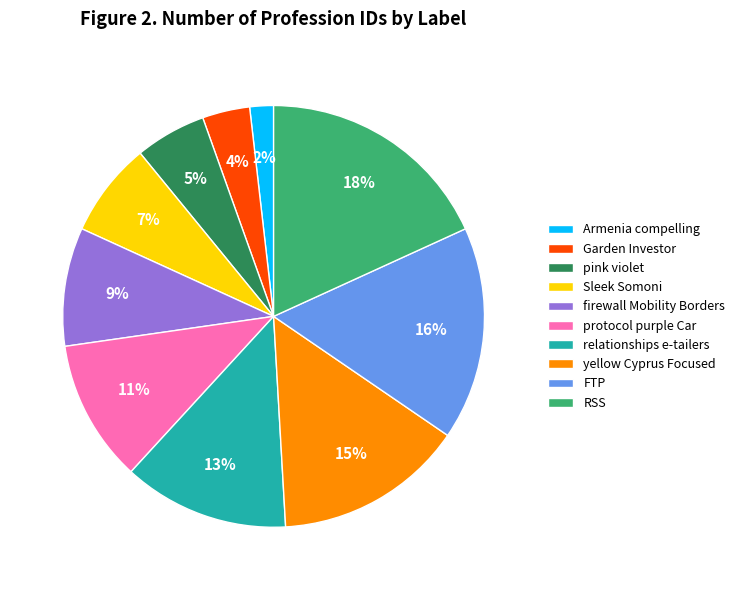

Count the number of slices in the pie.

10